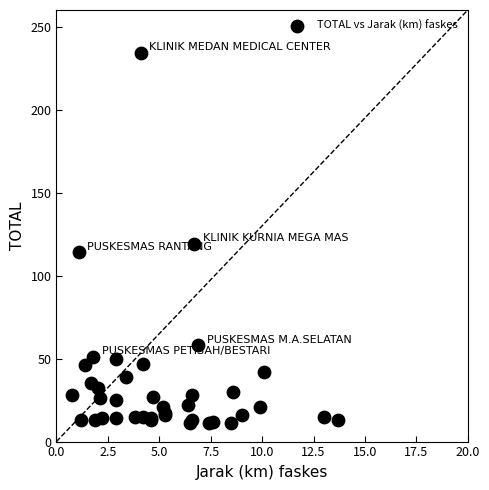

What Y value in the scatter plot is closest to 122?

119